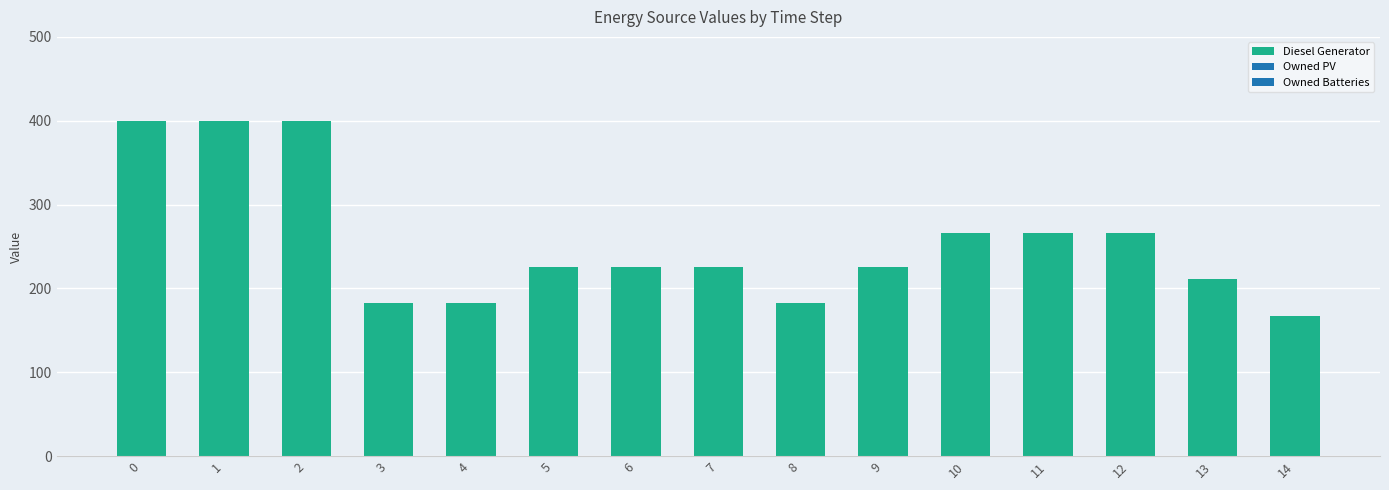

Approximately how many times larger is the value at 8 compared to 1?

0.5